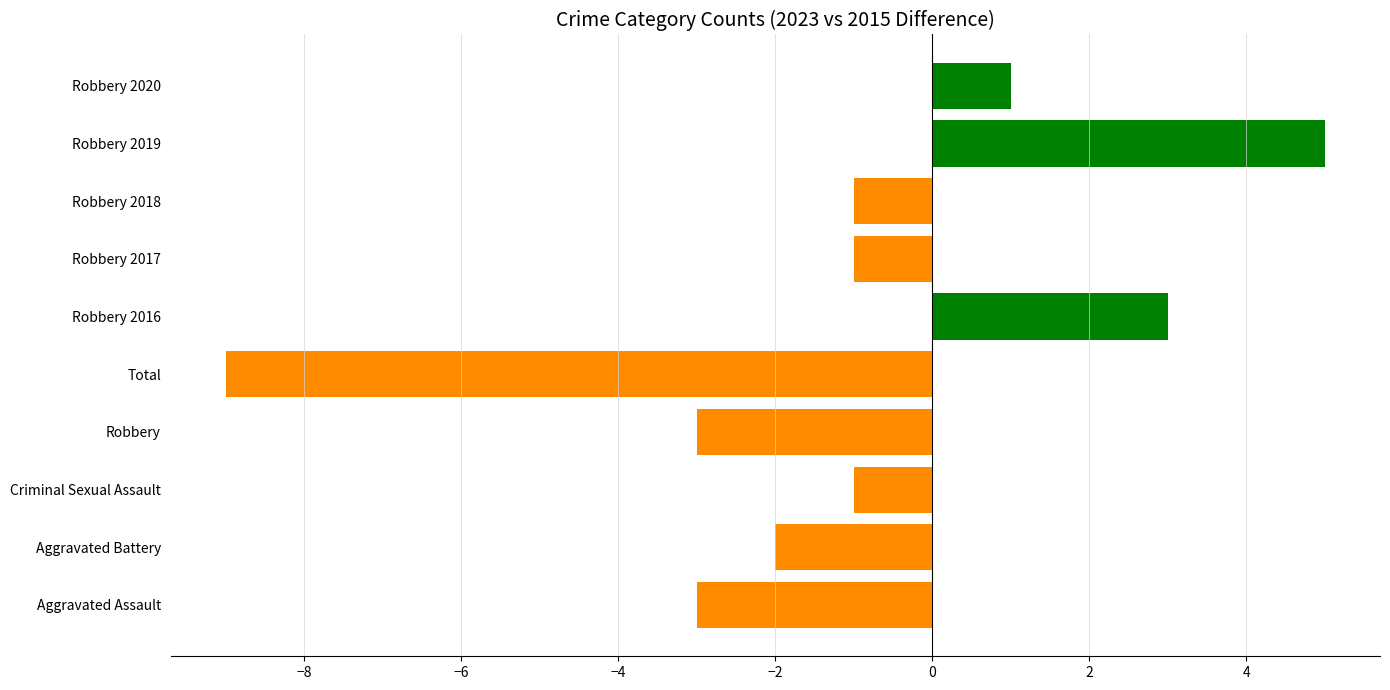

What position from the left is Aggravated Assault 2015?

1